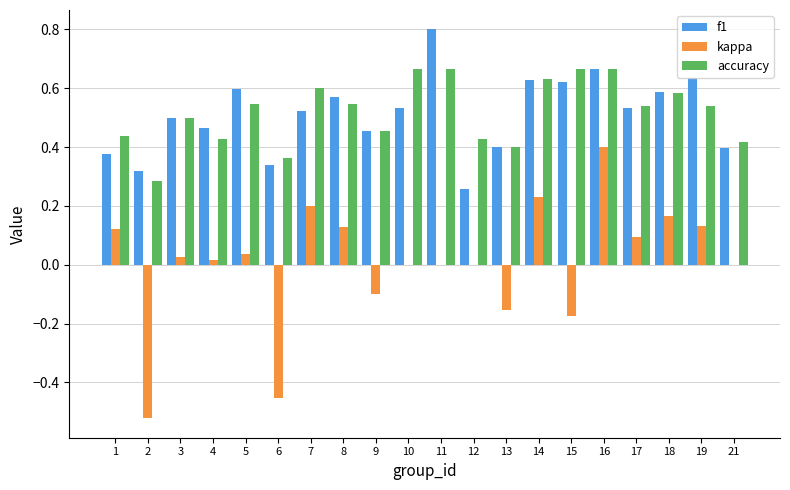

Between 7 and 13, which series saw the biggest shift?

kappa